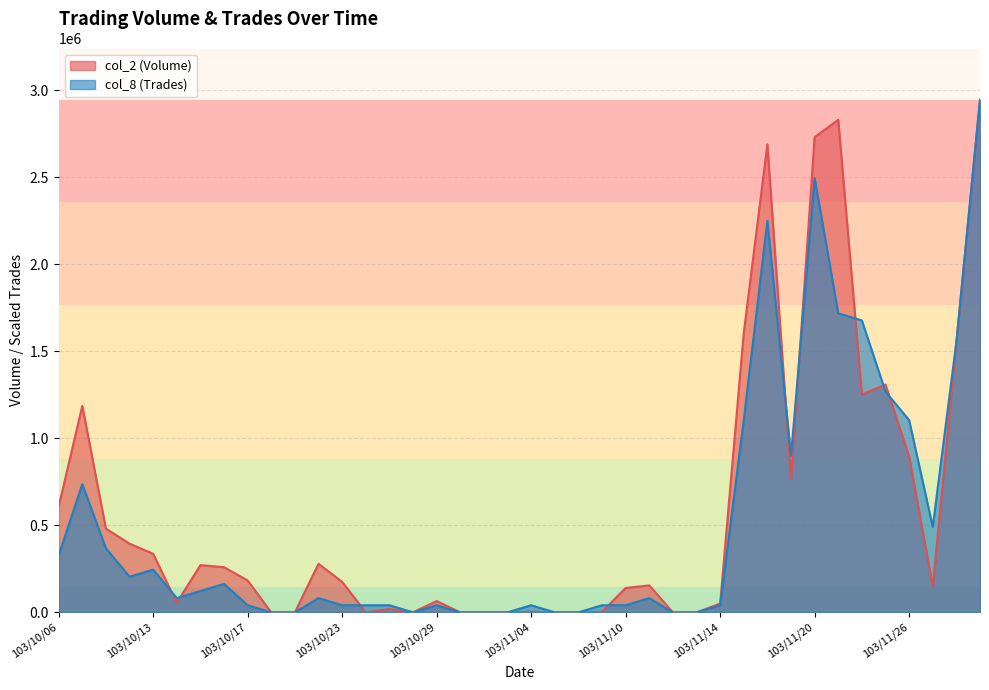

How many values in the col_8 (Trades) series are below 81833?

19